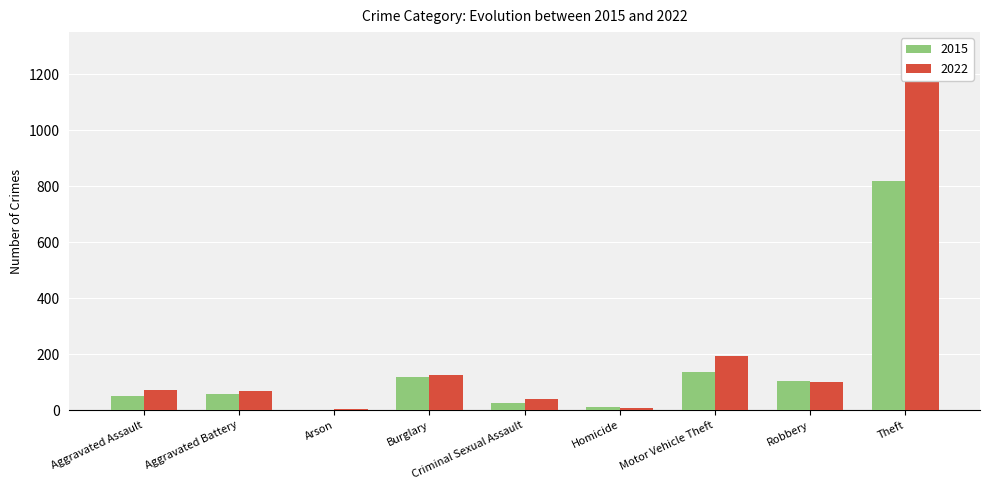

At which category is the sum across all series the highest?

Theft